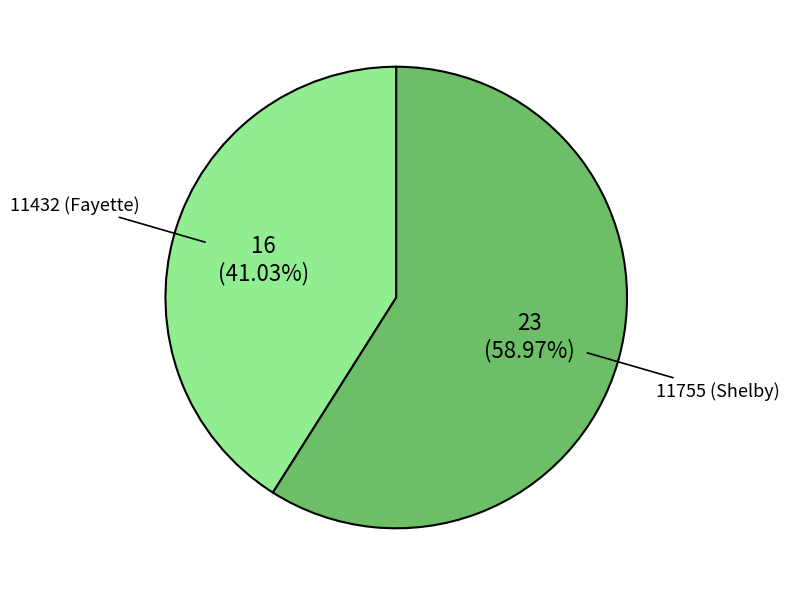

To the nearest percent, what is the difference between the largest and smallest slice percentages?

18%